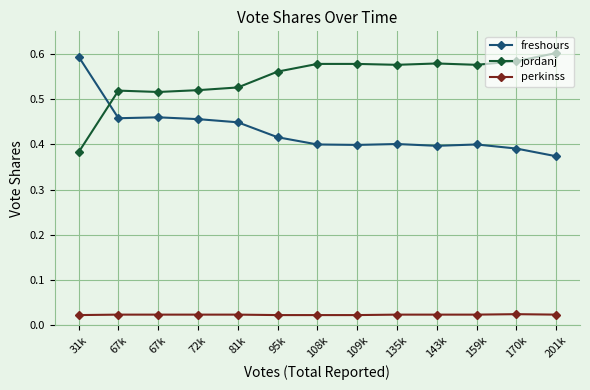

Reading left to right, extract all data points from this chart.

freshours: 31k=0.6	67k=0.5	67k=0.5	72k=0.5	81k=0.4	95k=0.4	108k=0.4	109k=0.4	135k=0.4	143k=0.4	159k=0.4	170k=0.4	201k=0.4
jordanj: 31k=0.4	67k=0.5	67k=0.5	72k=0.5	81k=0.5	95k=0.6	108k=0.6	109k=0.6	135k=0.6	143k=0.6	159k=0.6	170k=0.6	201k=0.6
perkinss: 31k=0.0	67k=0.0	67k=0.0	72k=0.0	81k=0.0	95k=0.0	108k=0.0	109k=0.0	135k=0.0	143k=0.0	159k=0.0	170k=0.0	201k=0.0